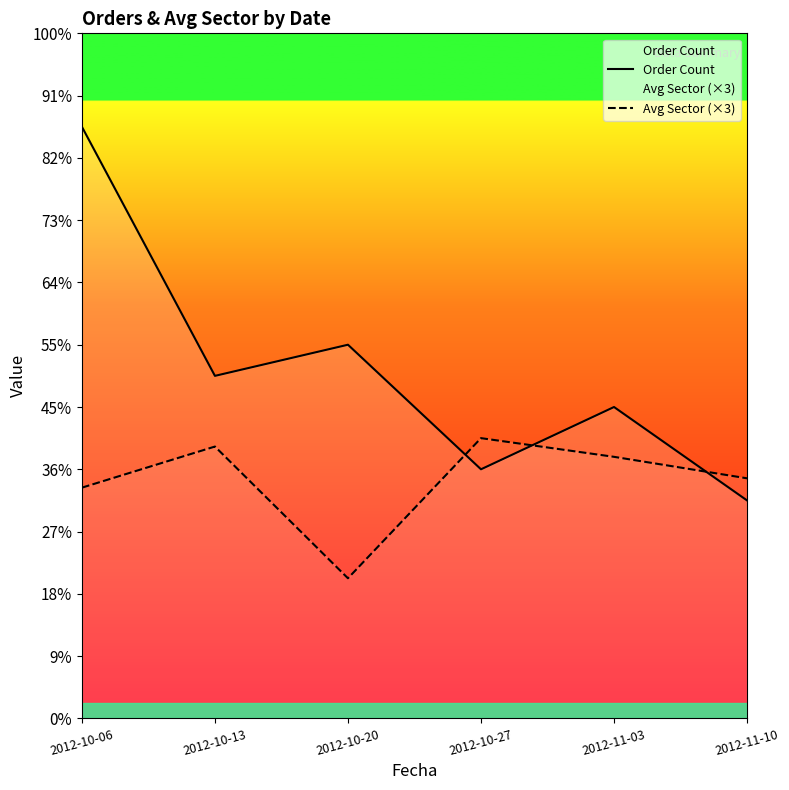

Reading right to left, extract all data points from this chart.

Order Count: 7.0	10.0	8.0	12.0	11.0	19.0
Avg Sector (×3): 7.7	8.4	9.0	4.5	8.7	7.4